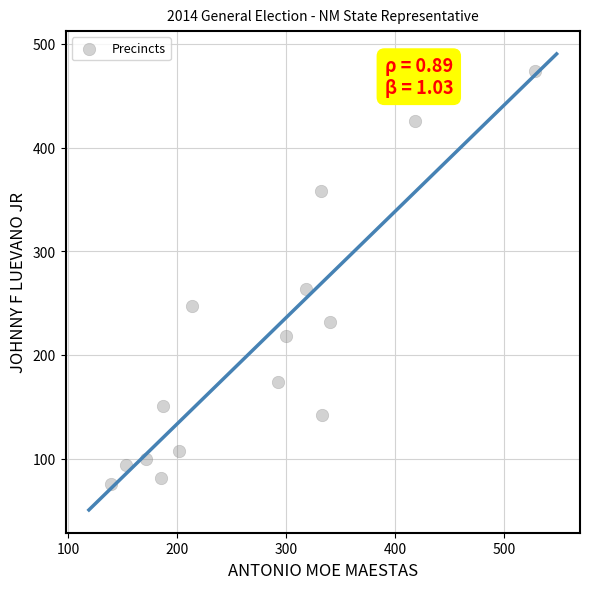

What is the range of X values (max minus min)?

389